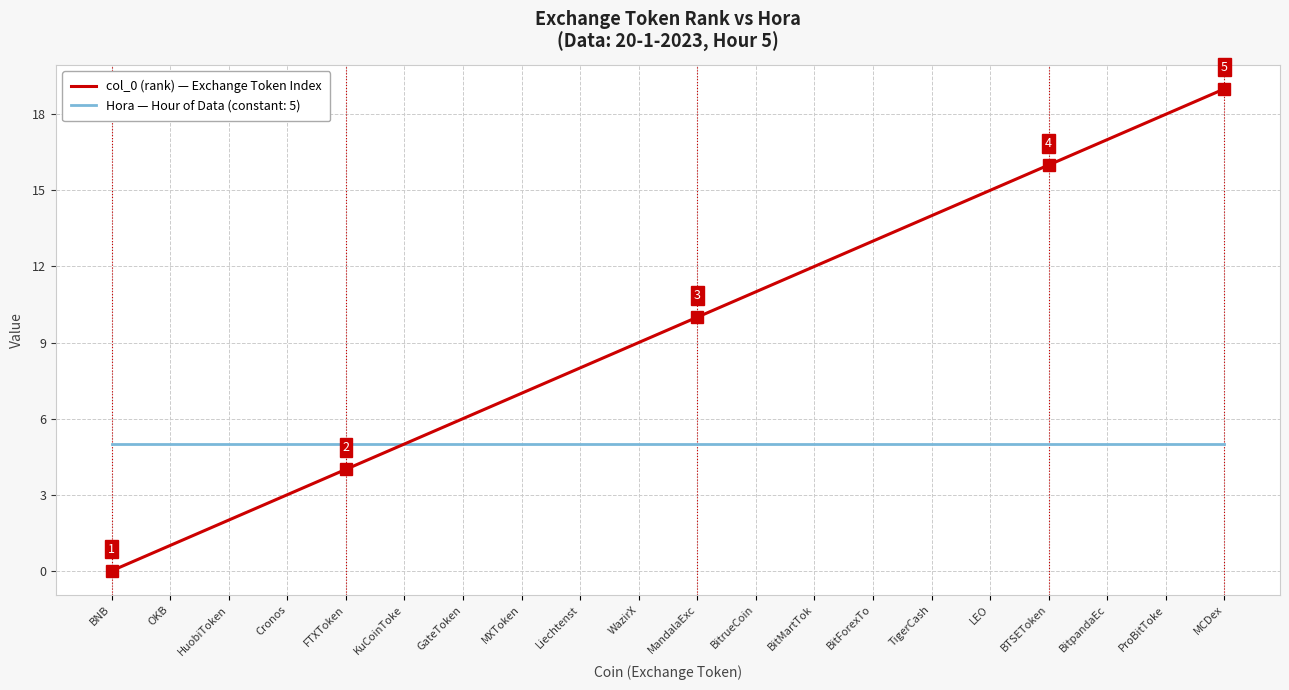

Is the value of col_0 (rank) — Exchange Token Index at BTSEToken greater than the value of Hora — Hour of Data (constant: 5) at BitMartTok?

Yes